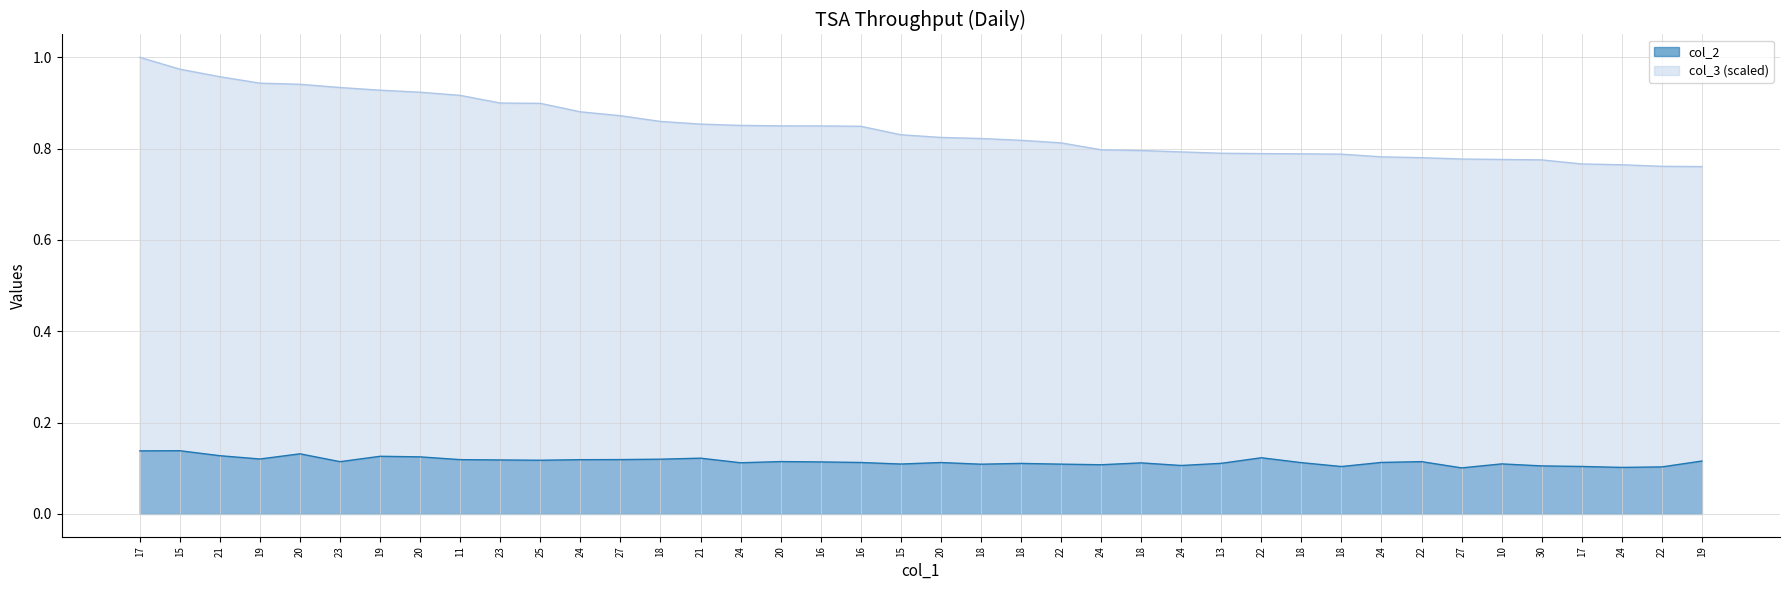

What are all the series names shown in the legend?

col_2, col_3 (scaled)